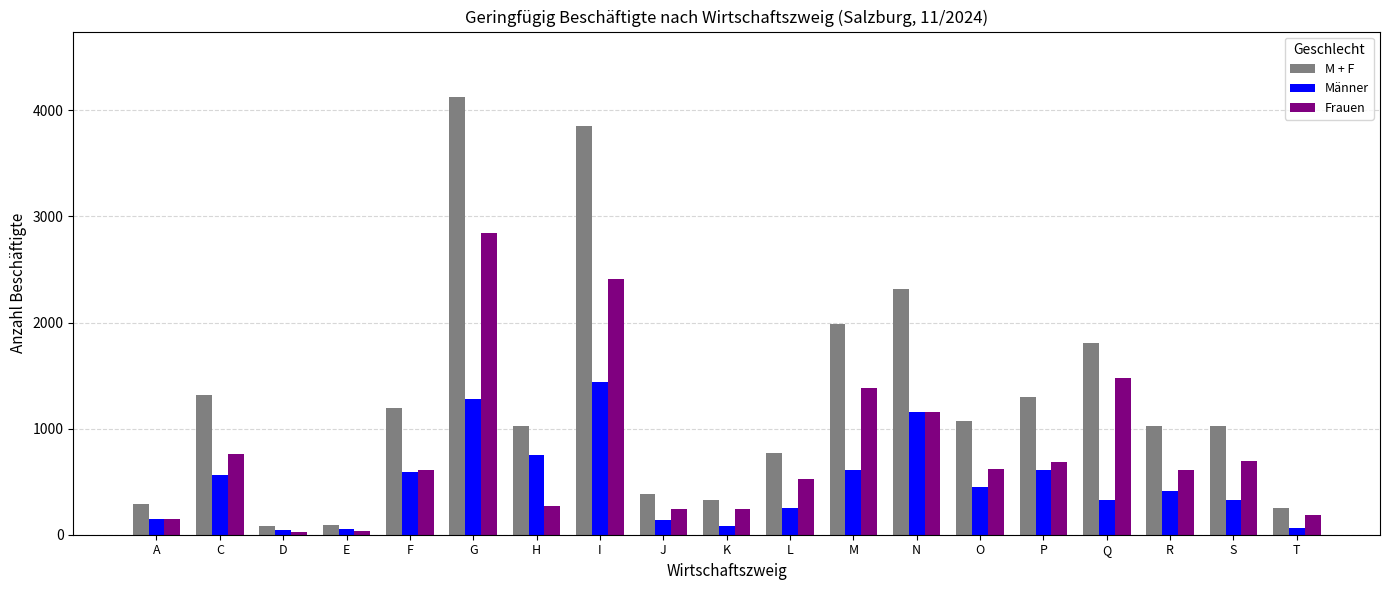

List the series in order of their peak value, lowest first.

Männer, Frauen, M + F